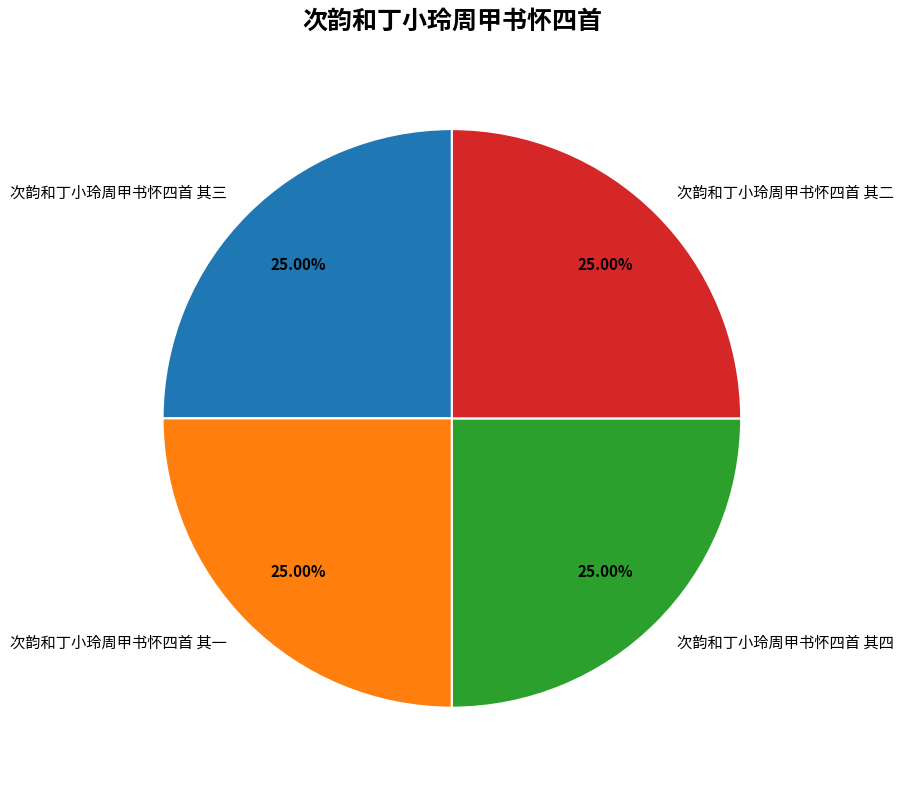

Approximately how many times larger is the value at 次韵和丁小玲周甲书怀四首 其一 compared to 次韵和丁小玲周甲书怀四首 其四?

1.0